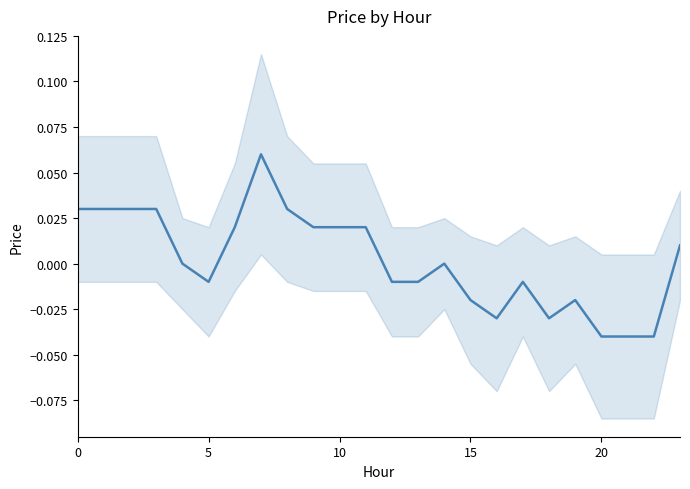

Reading left to right, list all the values displayed in this chart.

0.0	0.0	0.0	0.0	0.0	-0.0	0.0	0.1	0.0	0.0	0.0	0.0	-0.0	-0.0	0.0	-0.0	-0.0	-0.0	-0.0	-0.0	-0.0	-0.0	-0.0	0.0